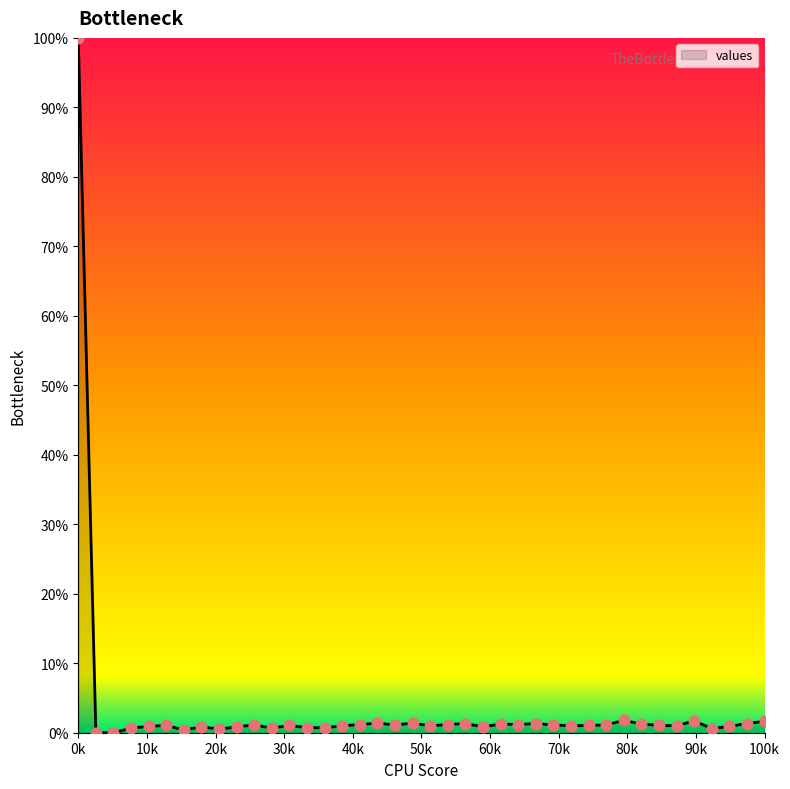

What is the difference between the maximum and minimum values?

100.0